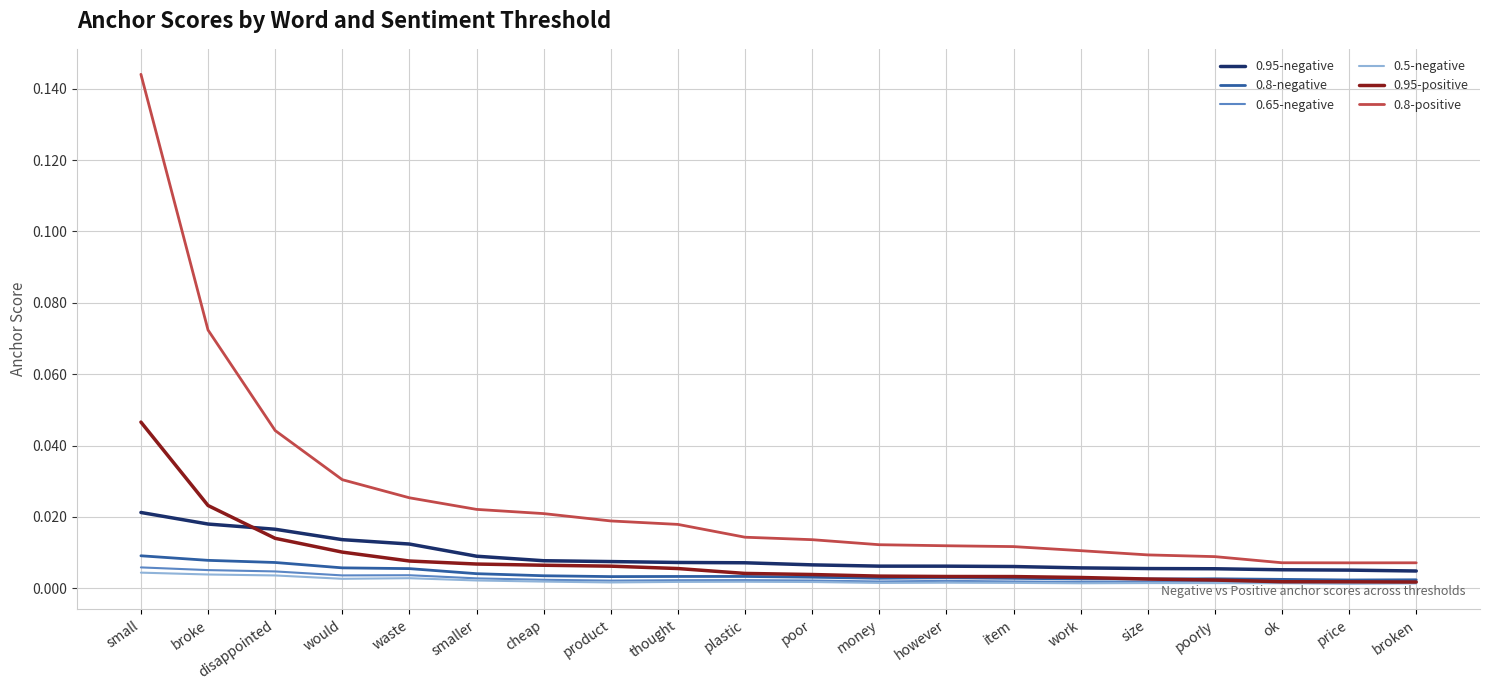

Between plastic and broken, which series saw the biggest shift?

0.8-positive